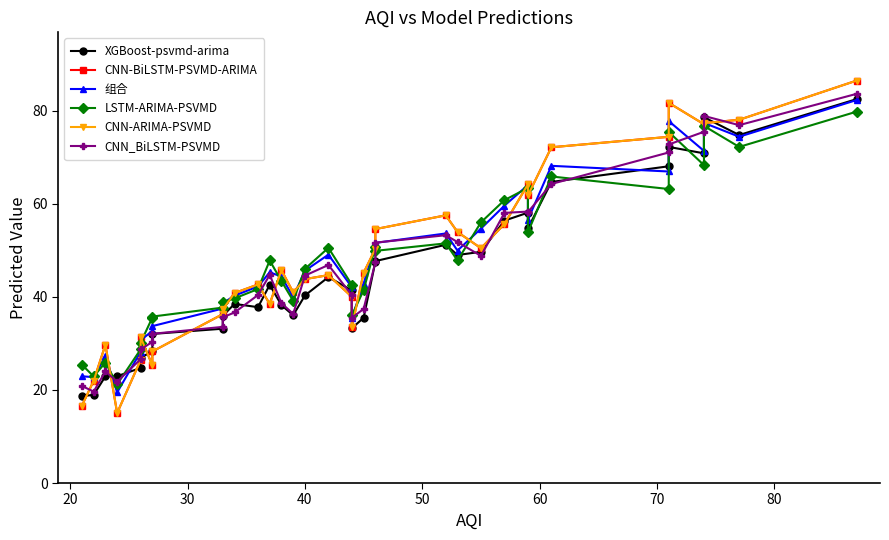

How many interior local peaks does the LSTM-ARIMA-PSVMD series have?

9